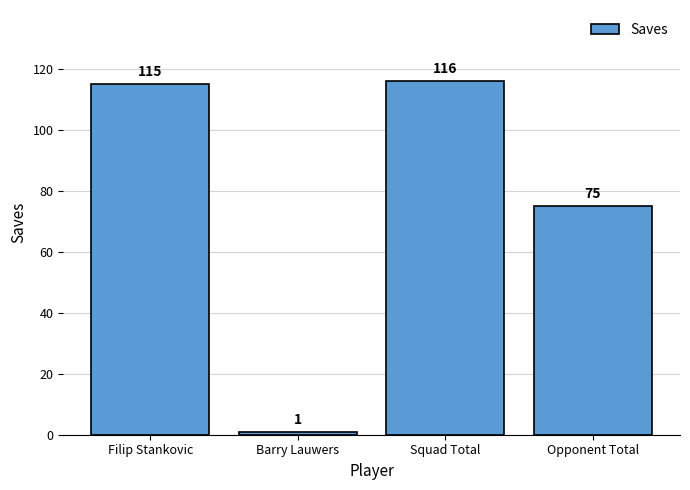

Read the value at Squad Total, to the nearest 50.

100